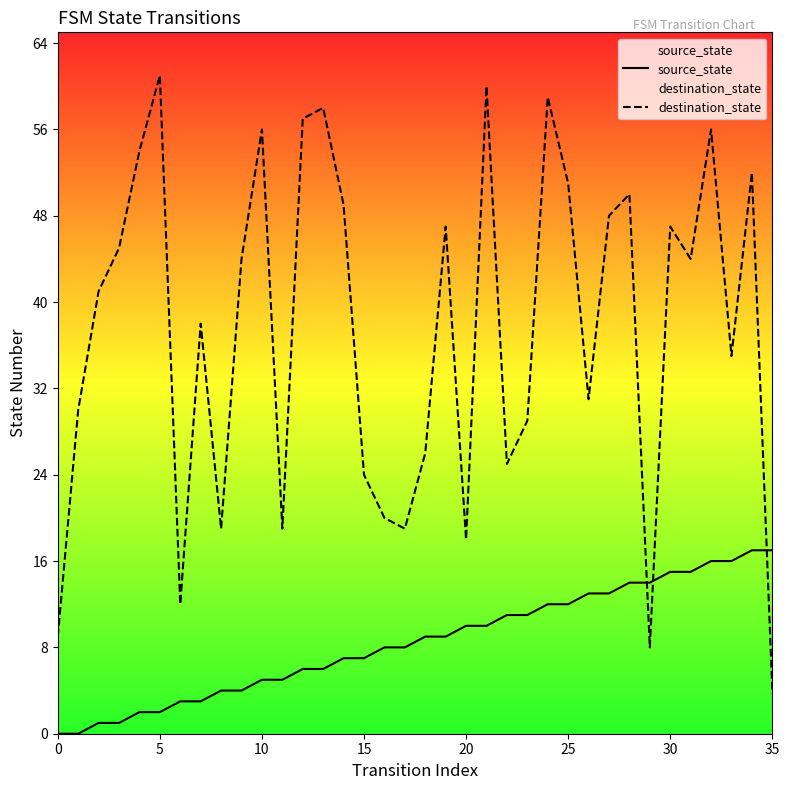

After their last crossing, which series has the higher values: destination_state or source_state?

source_state